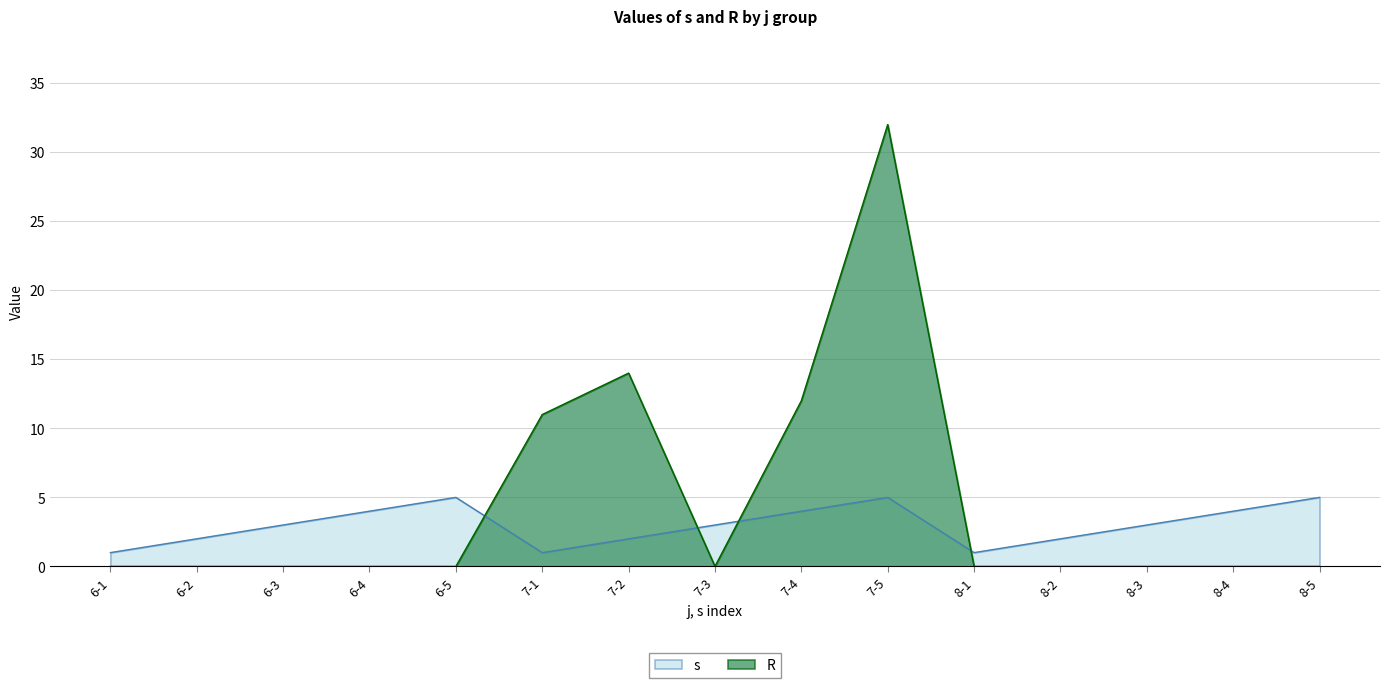

What is the highest value of the R series?

32